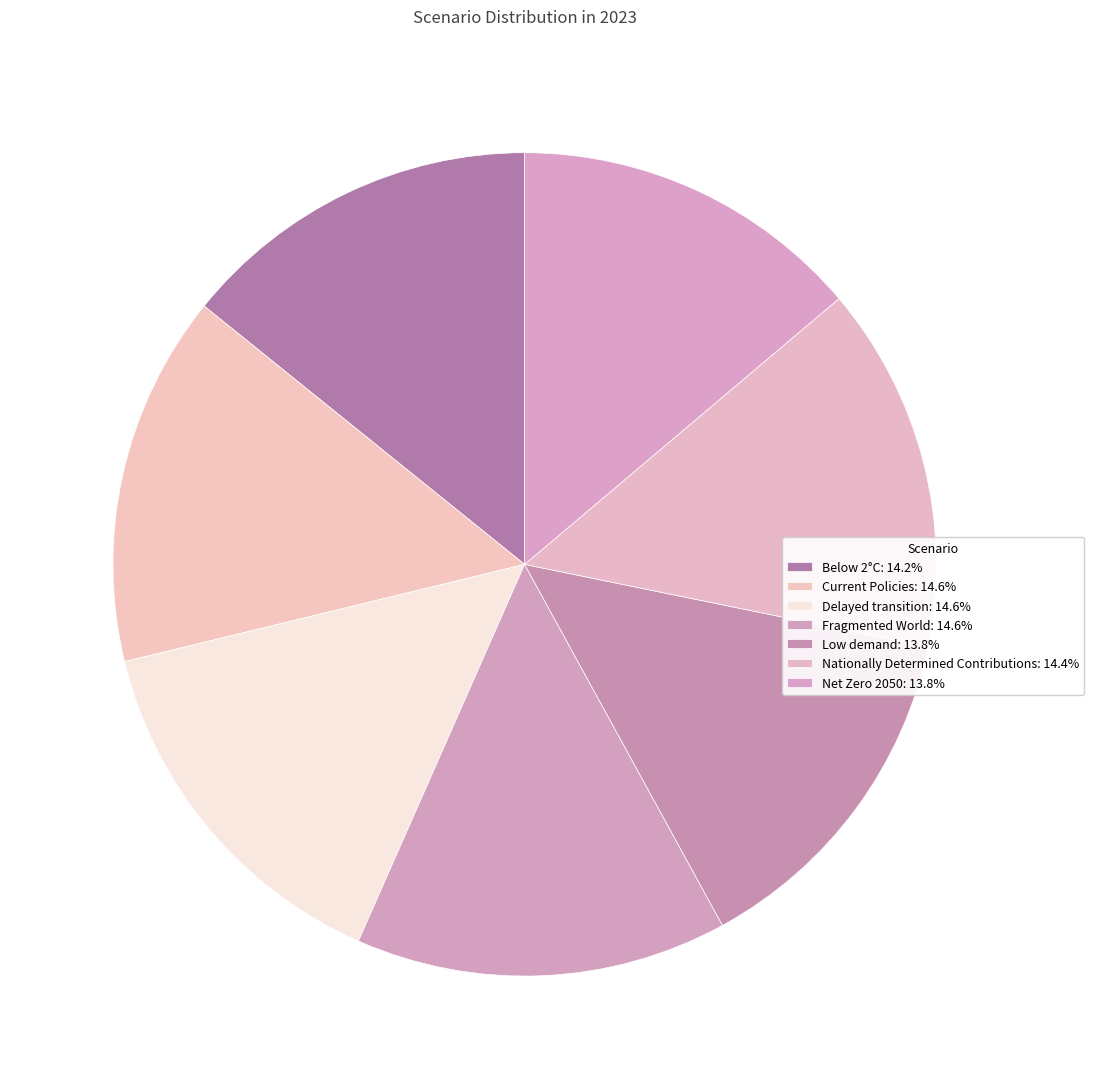

Is there any slice that represents more than half of the pie?

No